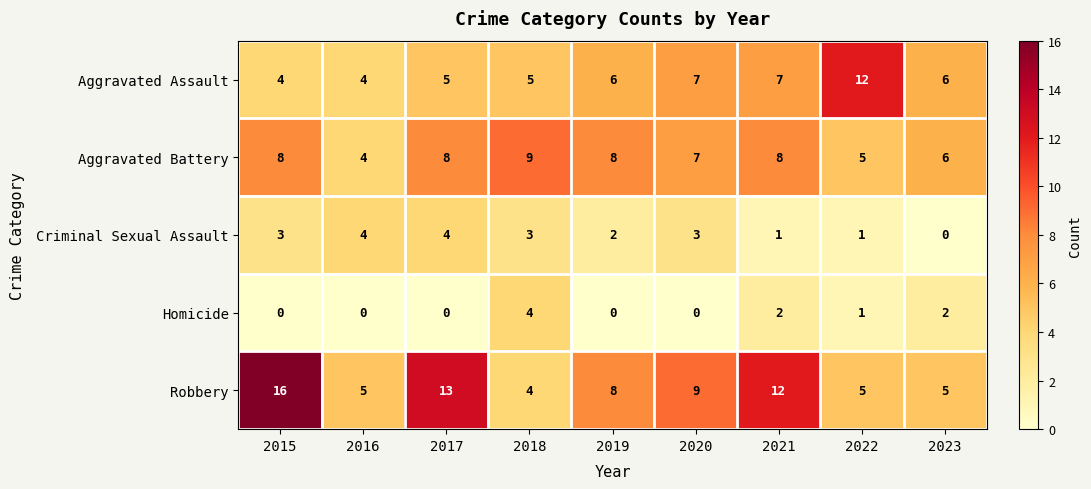

What is the difference between the highest and lowest values at 2020?

9